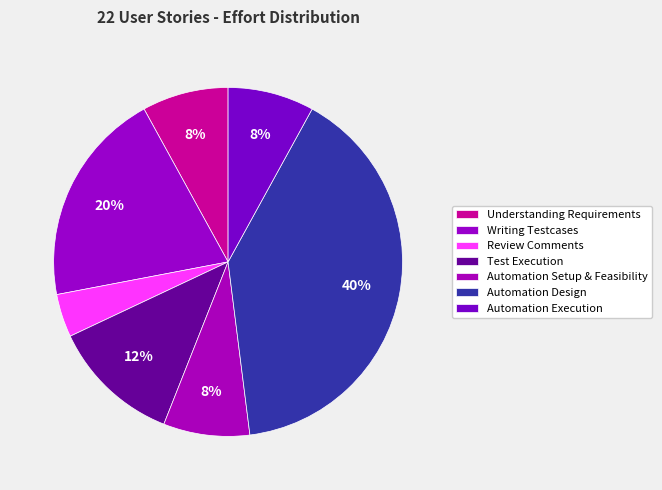

Rank the categories by value from highest to lowest.

Automation Design, Writing Testcases, Test Execution, Understanding Requirements, Automation Setup & Feasibility, Automation Execution, Review Comments